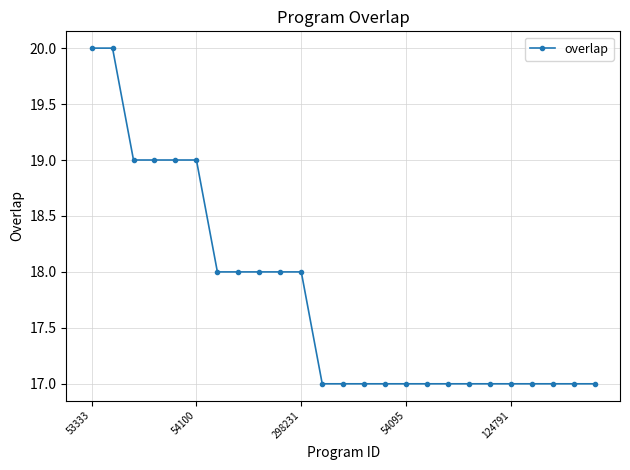

Reading left to right, extract all data points from this chart.

20	20	19	19	19	19	18	18	18	18	18	17	17	17	17	17	17	17	17	17	17	17	17	17	17